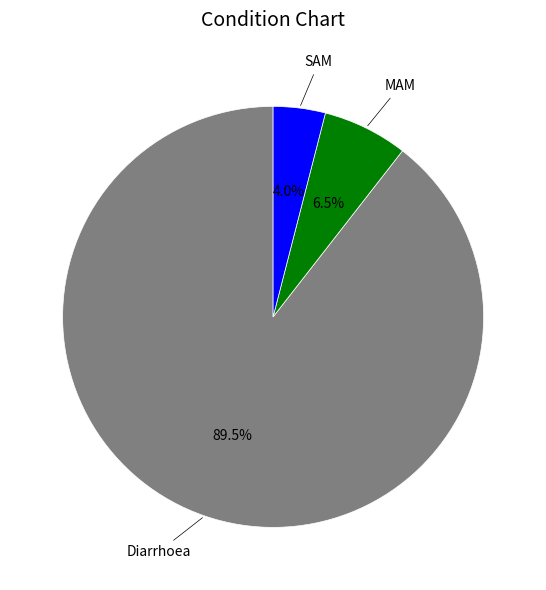

Is there any slice that represents more than half of the pie?

Yes